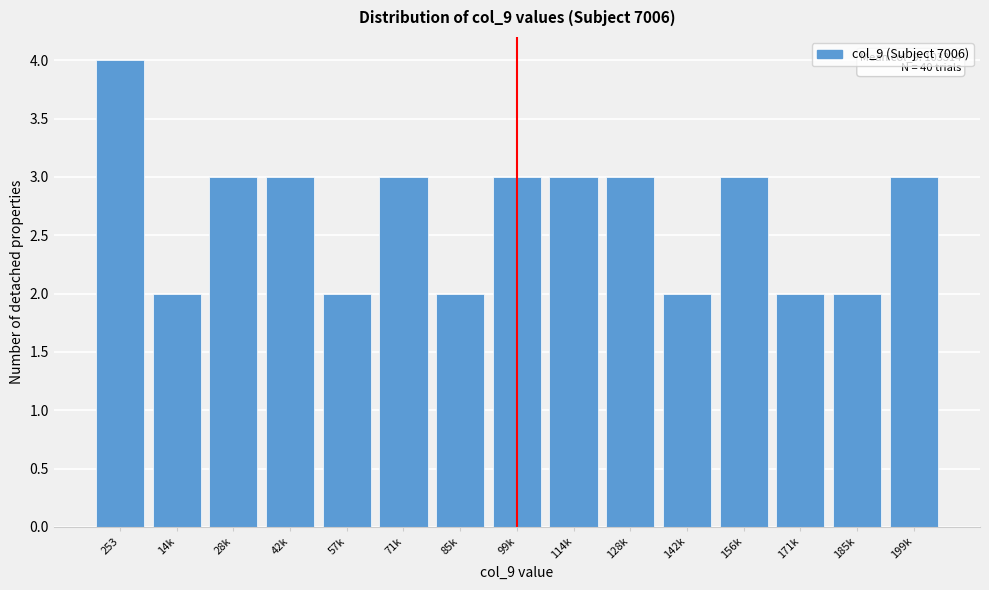

Reading right to left, what are all the values shown in this chart?

199k=3	185k=2	171k=2	156k=3	142k=2	128k=3	114k=3	99k=3	85k=2	71k=3	57k=2	42k=3	28k=3	14k=2	253=4